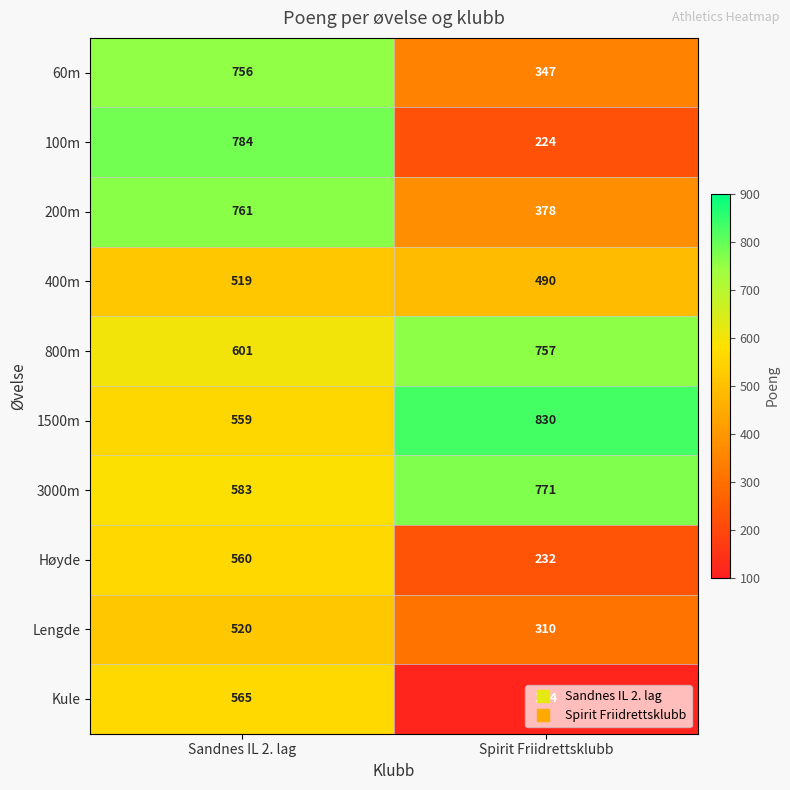

At which category is the sum across all series the highest?

Sandnes IL 2. lag